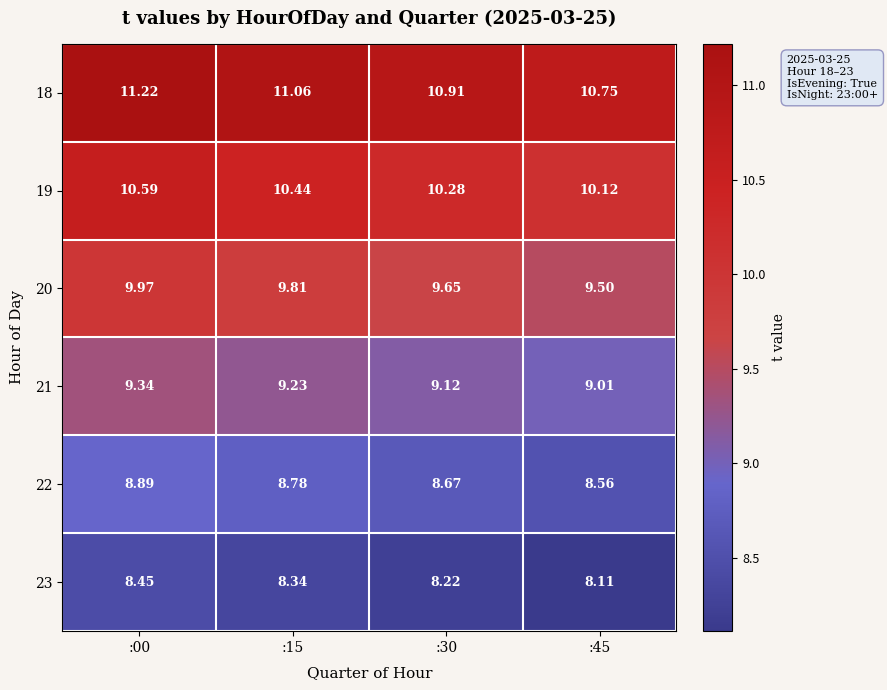

Is the value of 20 at :45 greater than the value of 18 at :45?

No